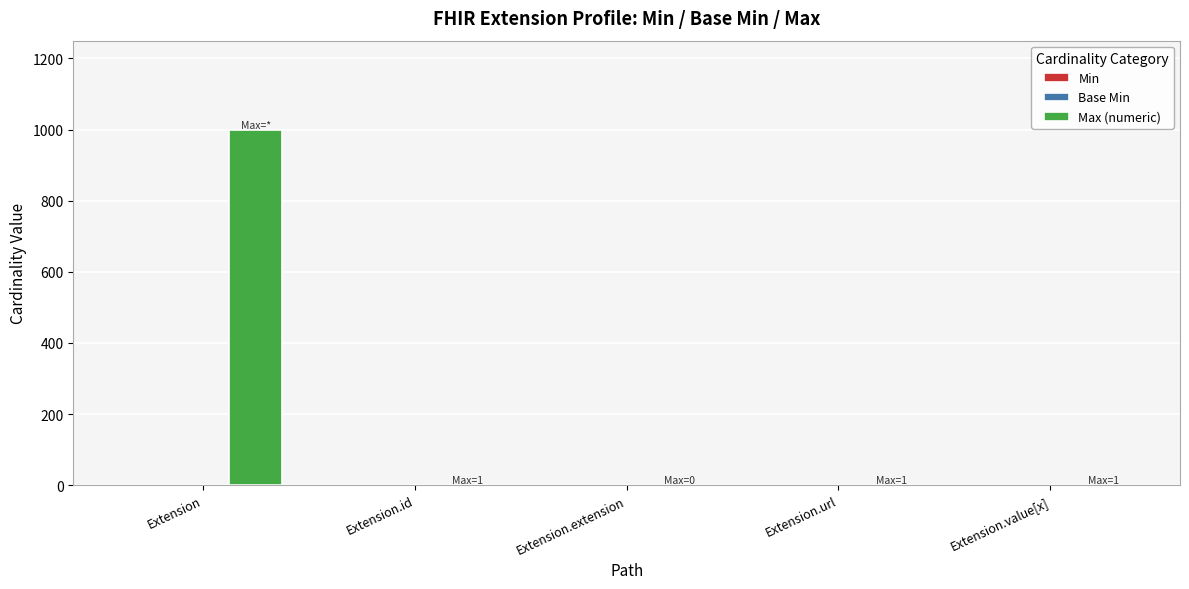

Does the chart contain stacked bars?

No